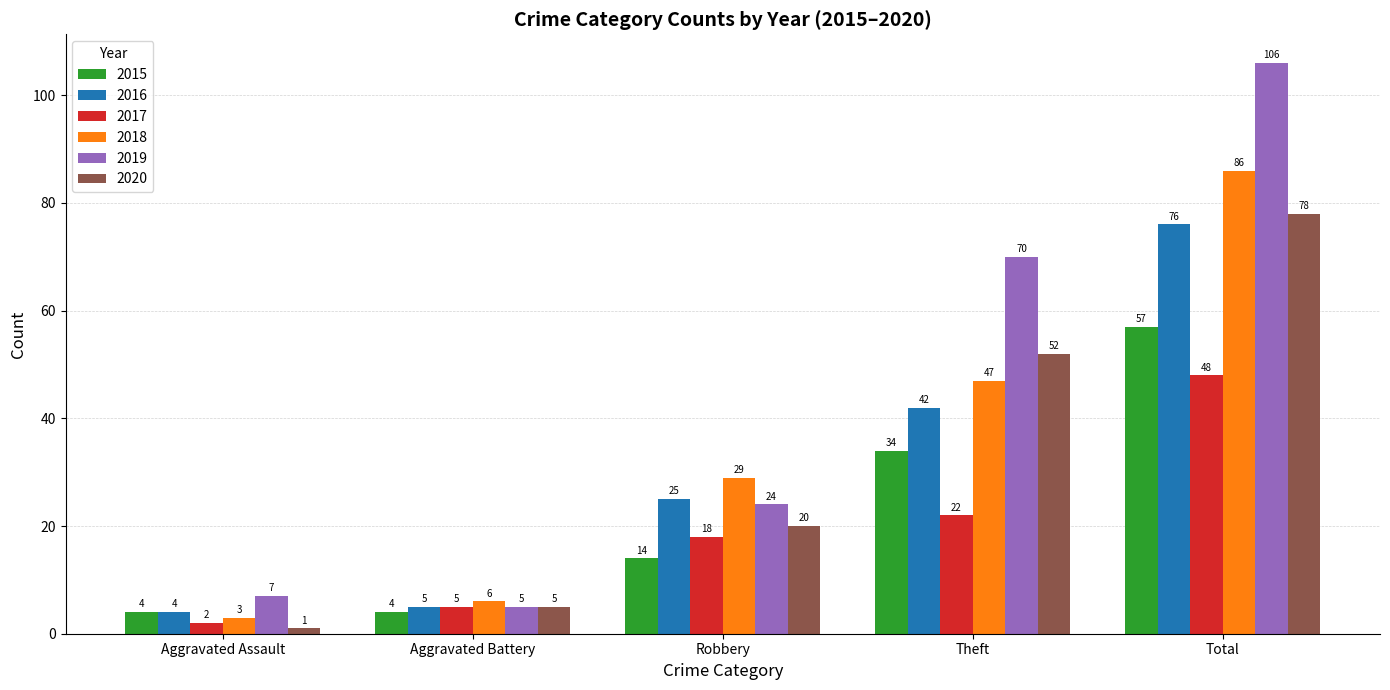

Reading left to right, what are all the values shown in this chart?

2015: 4	4	14	34	57
2016: 4	5	25	42	76
2017: 2	5	18	22	48
2018: 3	6	29	47	86
2019: 7	5	24	70	106
2020: 1	5	20	52	78